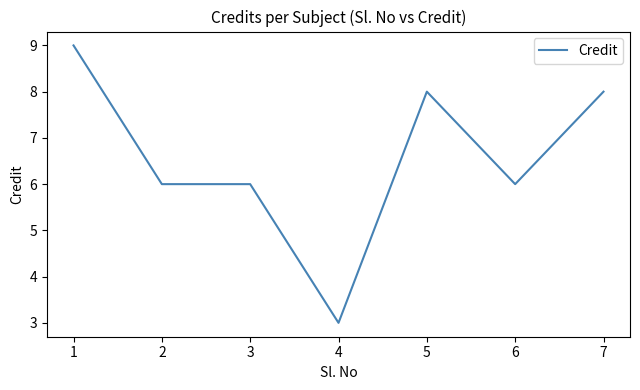

True or false: there are more than 2 points higher than both neighbors.

False